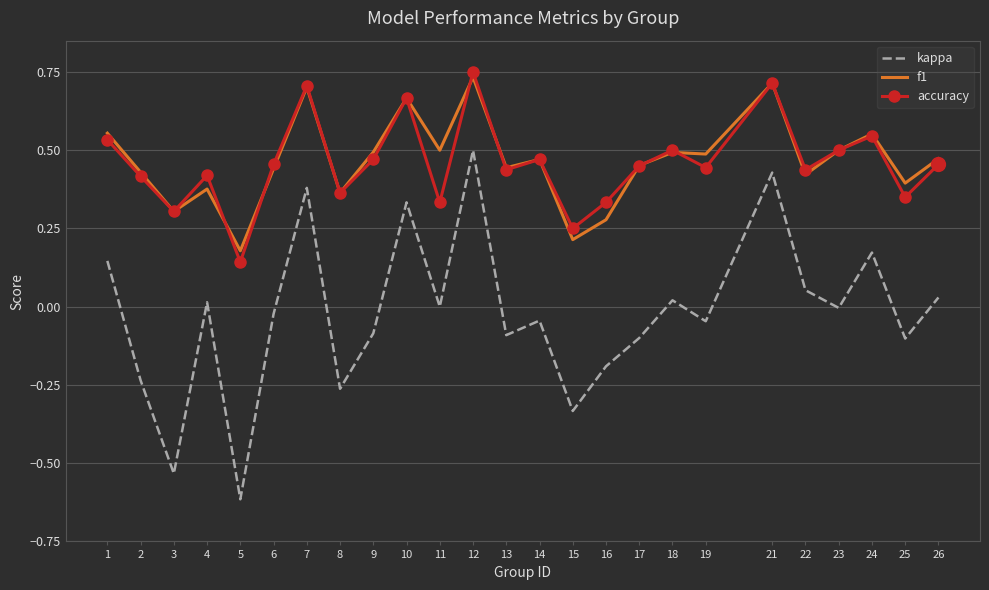

Which category has the lowest value in the accuracy series?

5